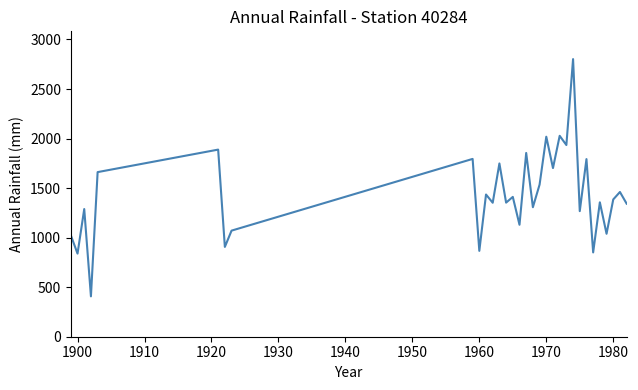

What is the smallest value displayed?

407.4